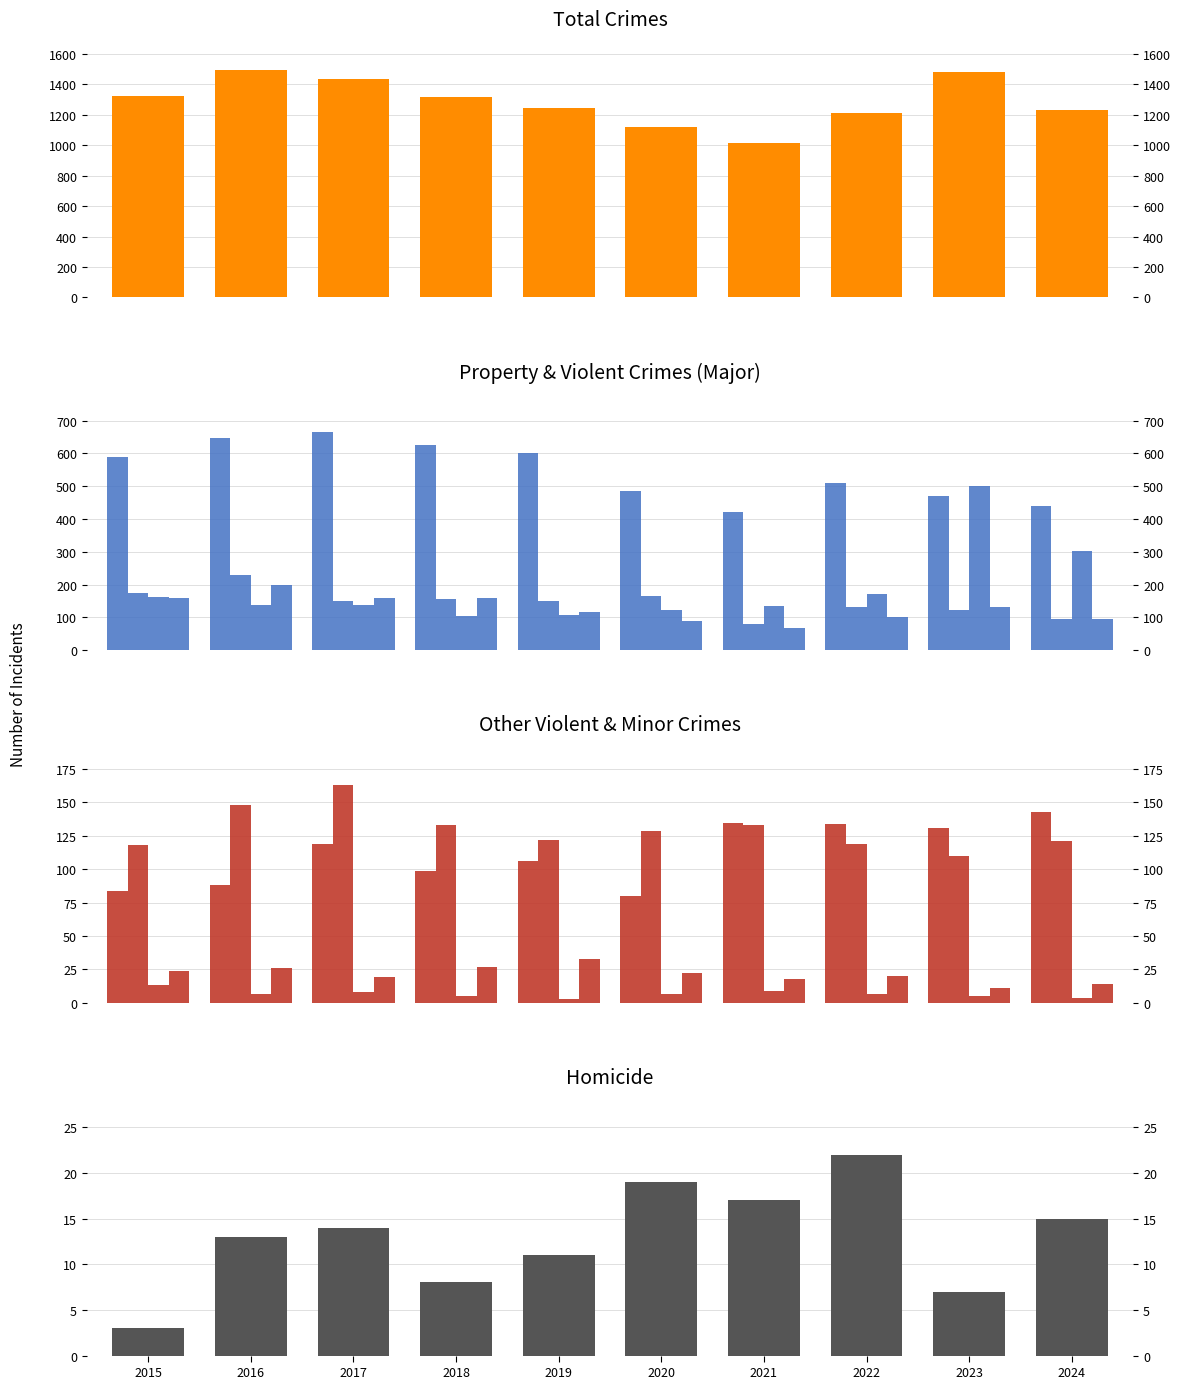

At which category does the chart reach its minimum across all series?

2021